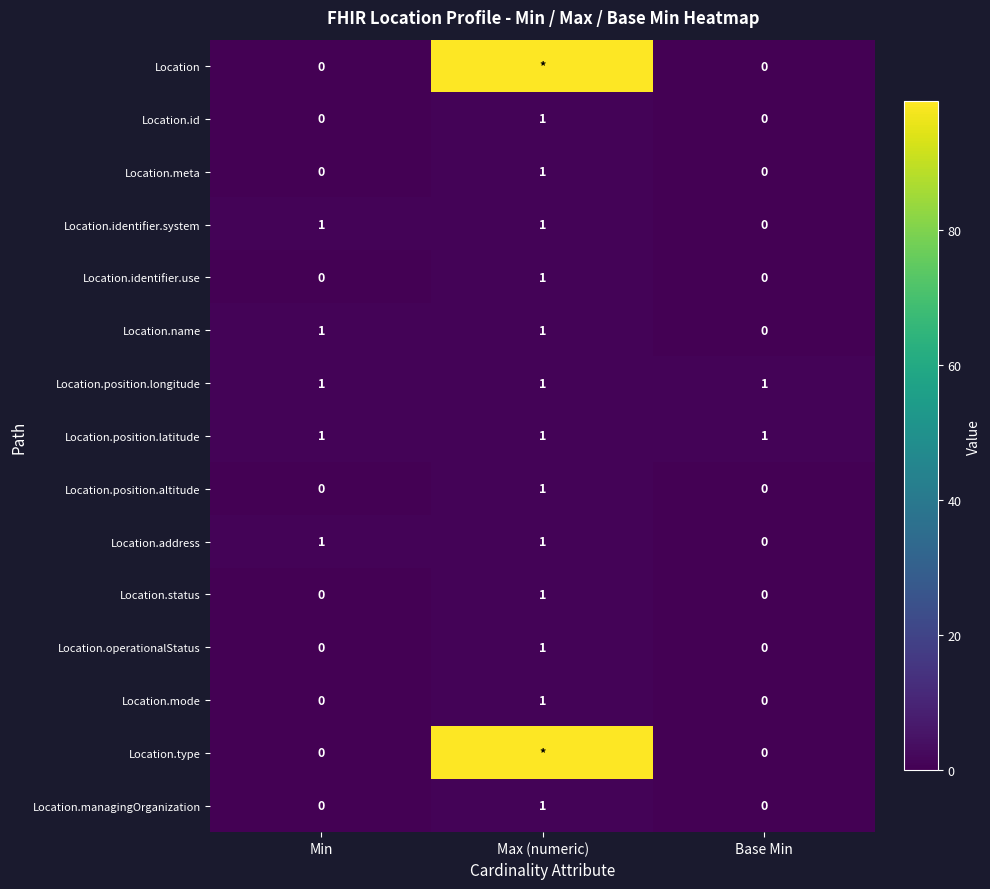

What is the difference between the maximum and minimum values in the Location.id series?

1